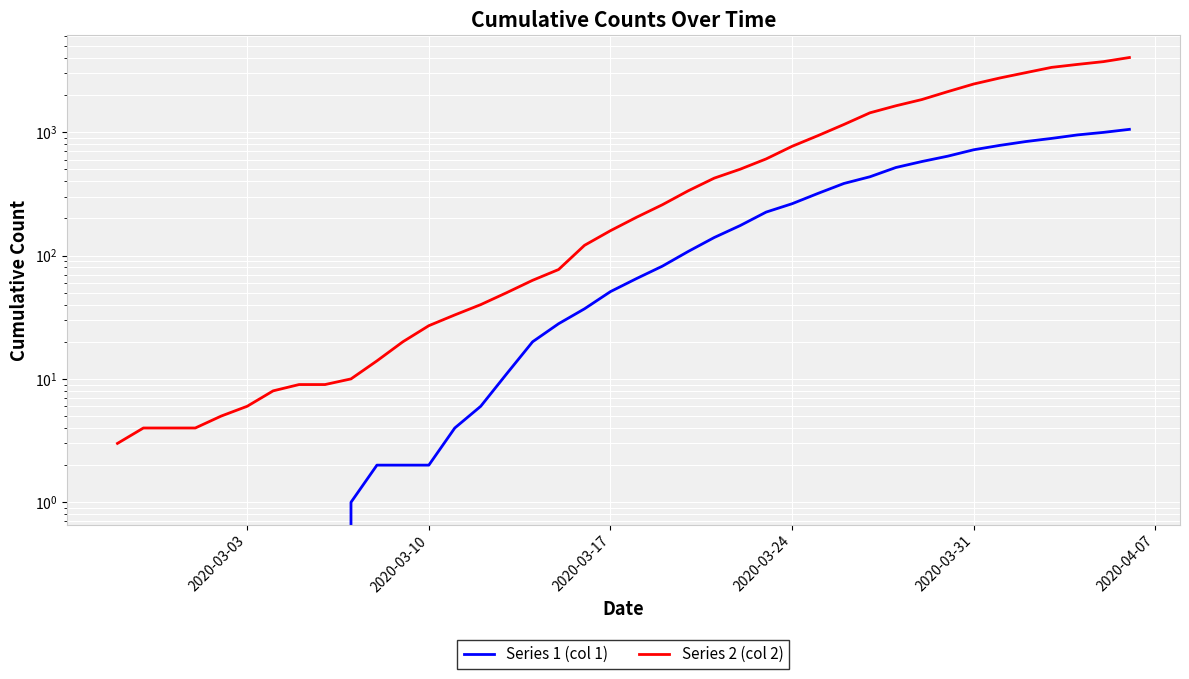

How many series are shown in this chart?

2